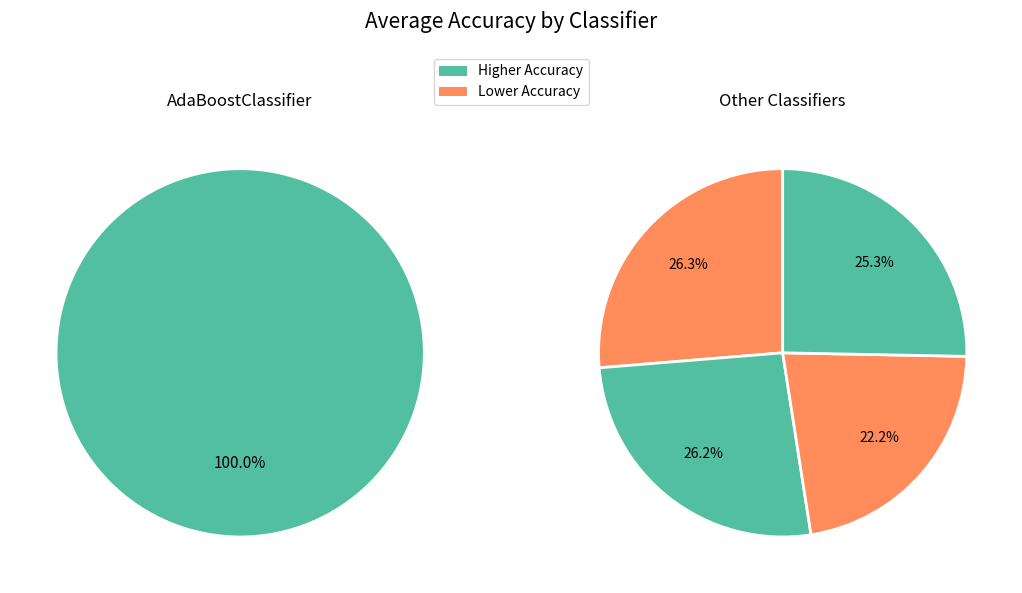

Which category has the biggest portion of the pie?

AdaBoostClassifier